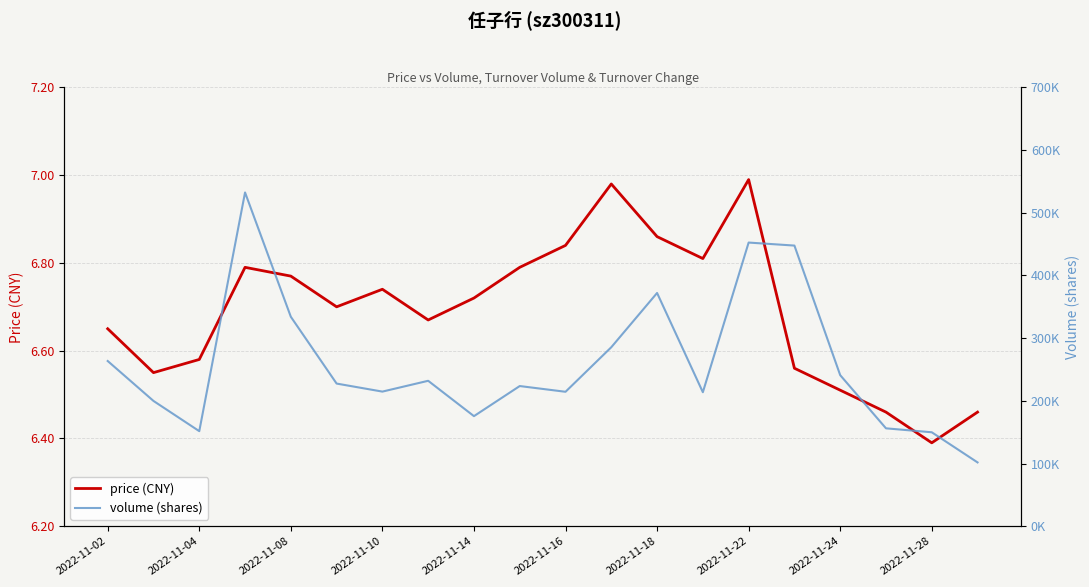

The price (CNY) series shows 11.5 at 17. True or false?

False